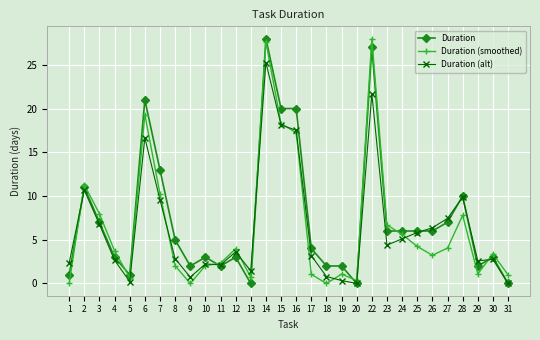

What is the difference between the second highest and second lowest values in the Duration (smoothed) series?

27.6